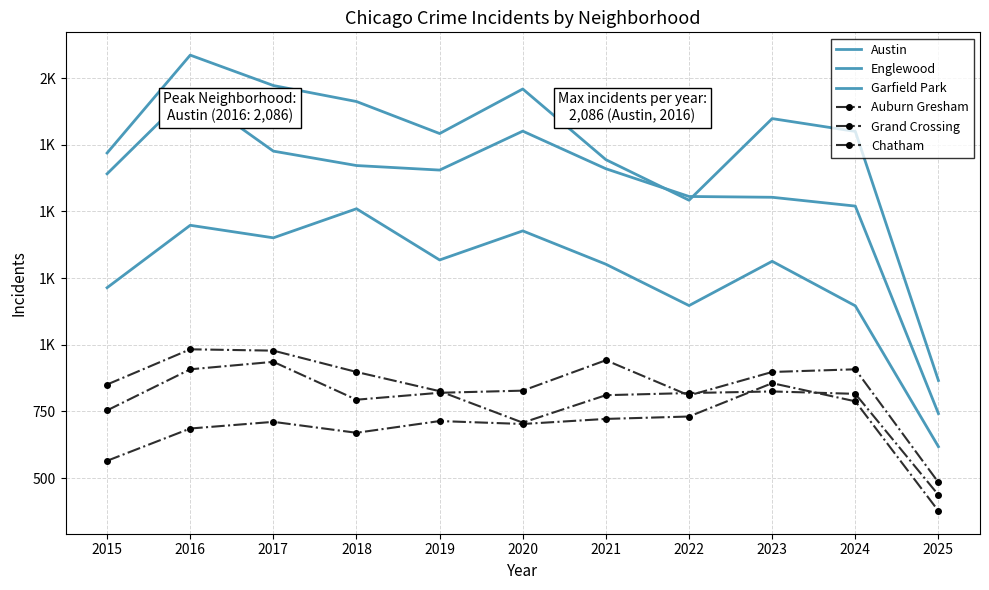

Is this an area chart (filled region under the line)?

No